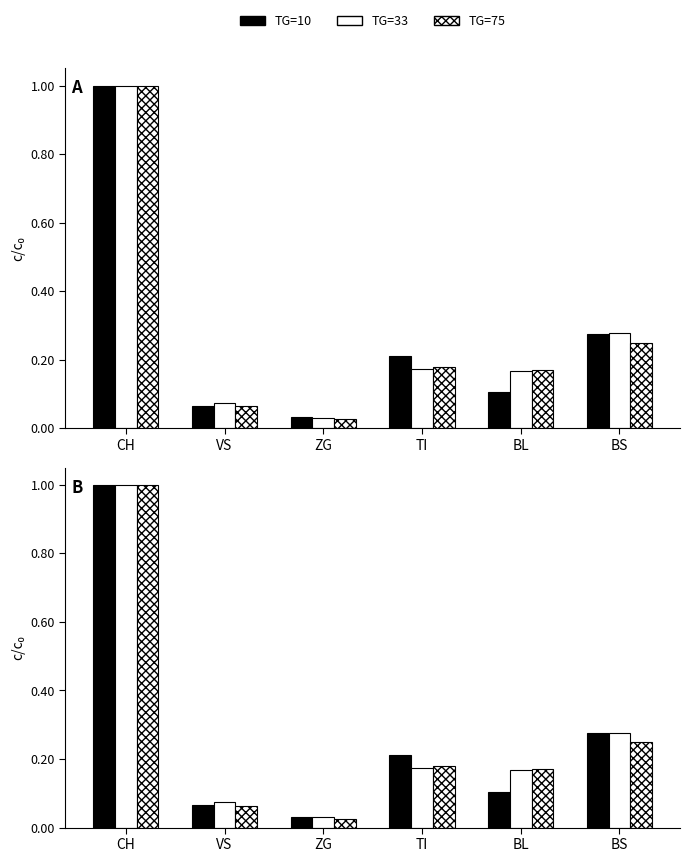

List the series in order of their peak value, lowest first.

TG=10, TG=33, TG=75